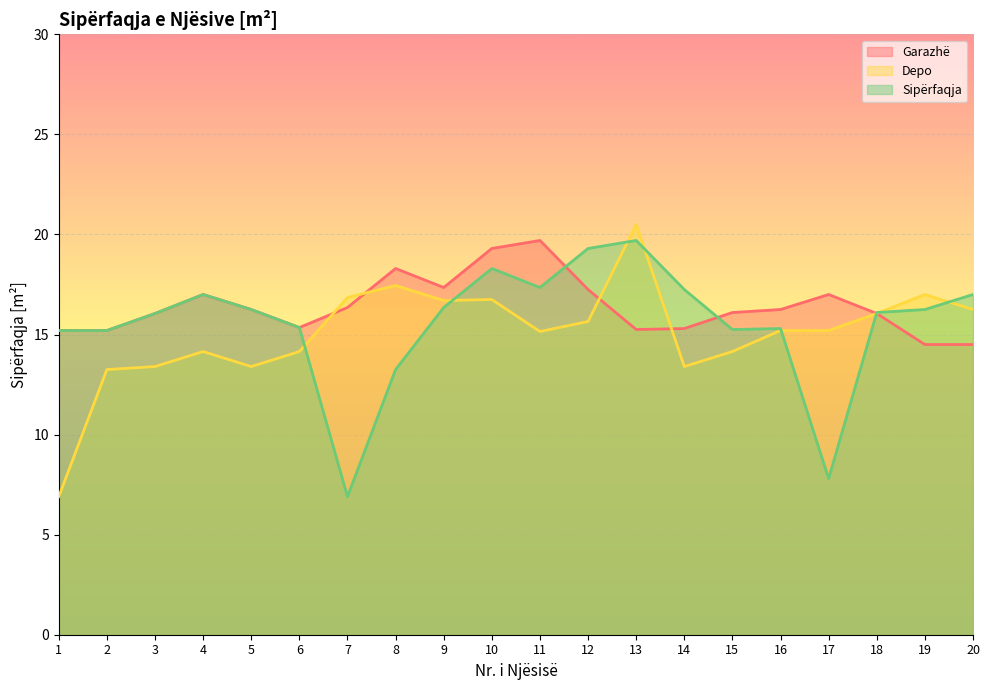

What are all the series names shown in the legend?

Garazhë, Depo, Sipërfaqja